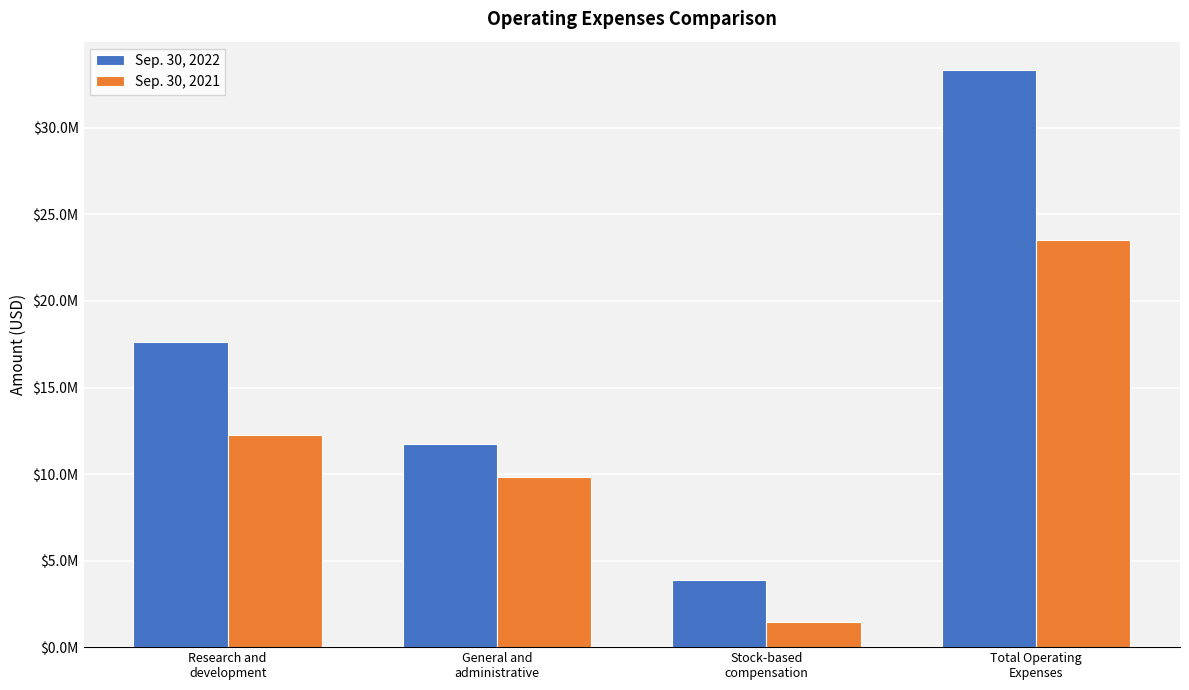

Reading left to right, extract all data points from this chart.

Sep. 30, 2022: 17655482	11754609	3905954	33316045
Sep. 30, 2021: 12240503	9836412	1454979	23531894